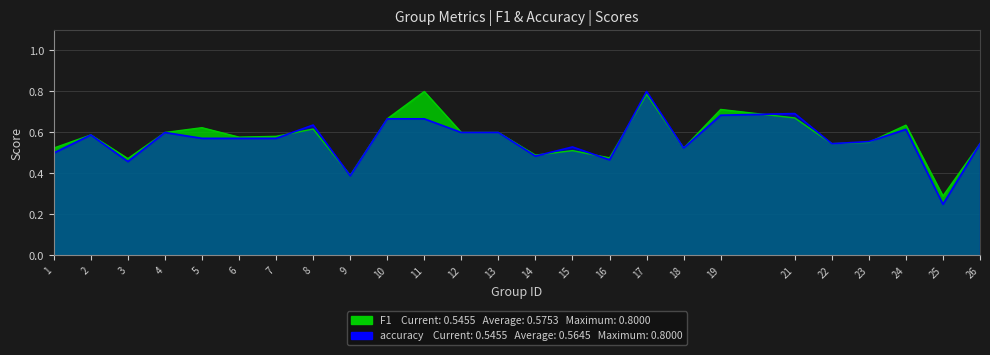

Rank the series at 26 from highest to lowest value.

f1, accuracy